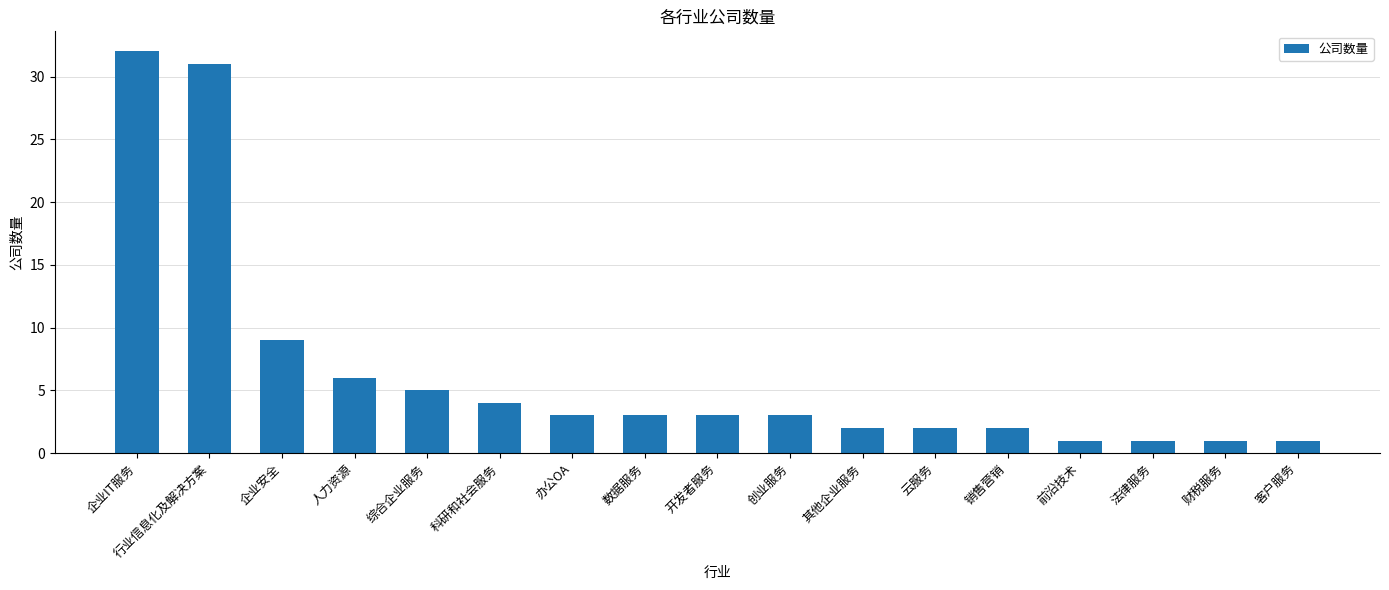

Which category has the highest value across all series?

企业IT服务